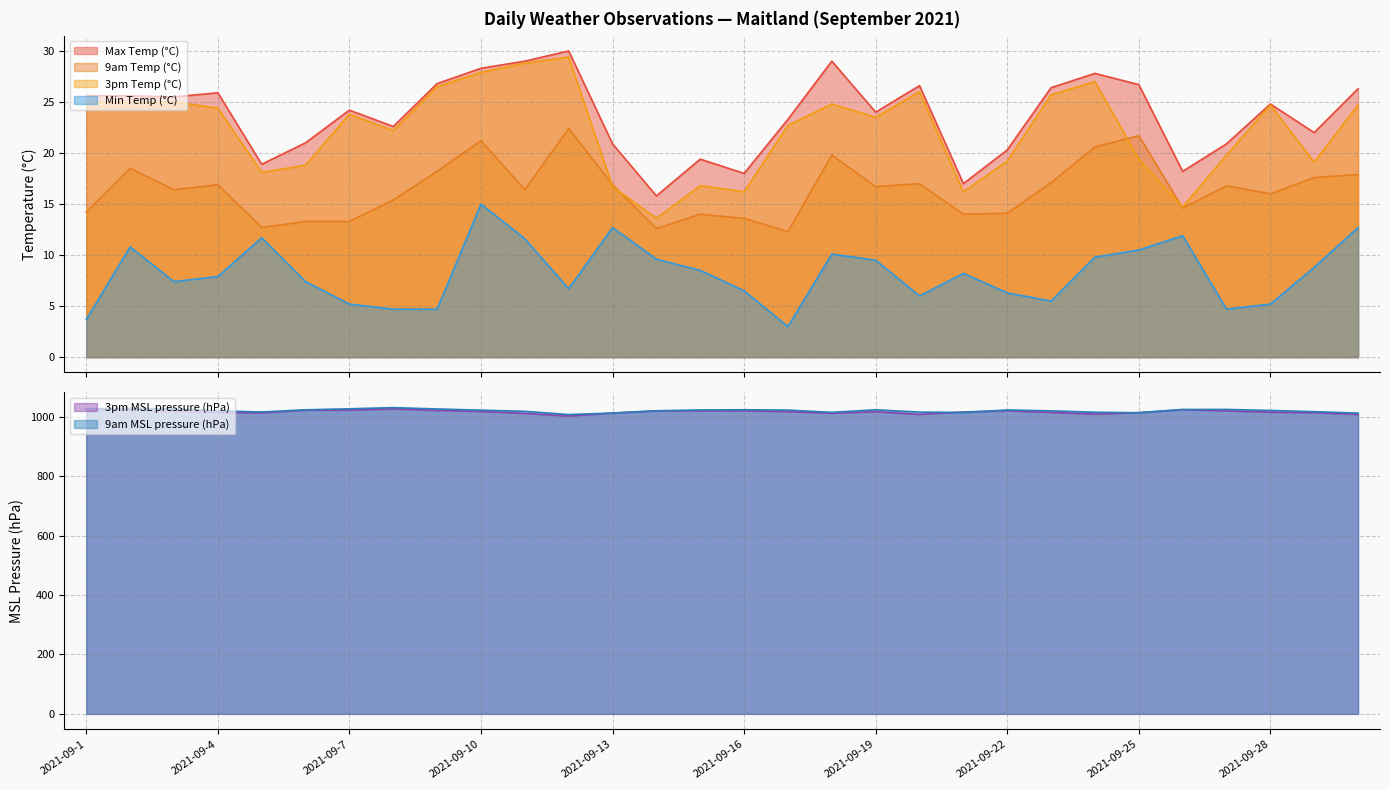

How many lines are shown in the chart?

6